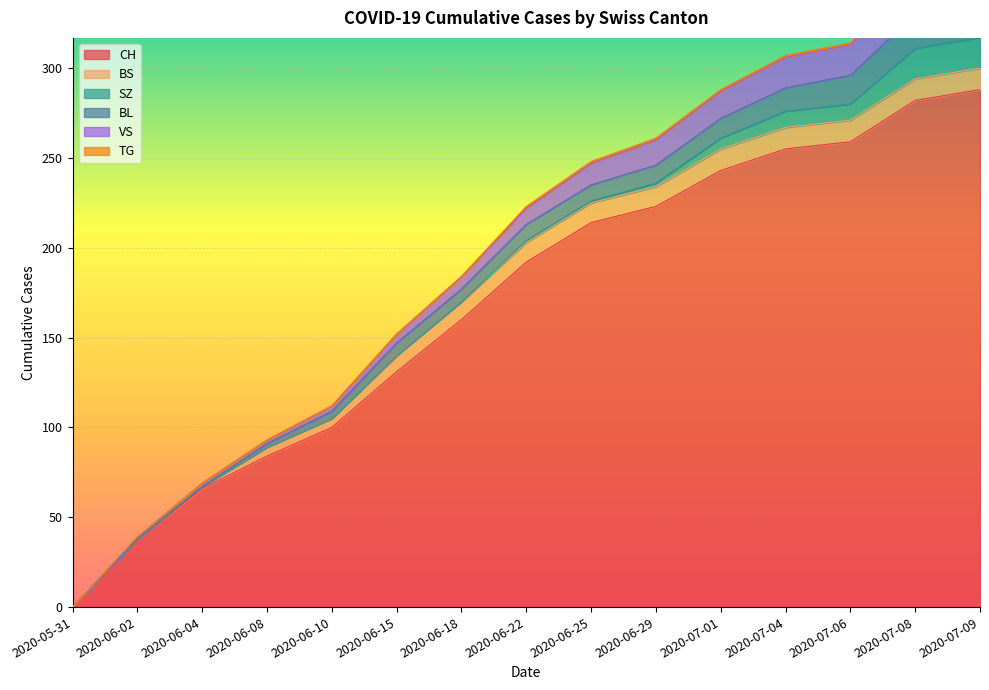

How many data points in VS are less than 9?

7